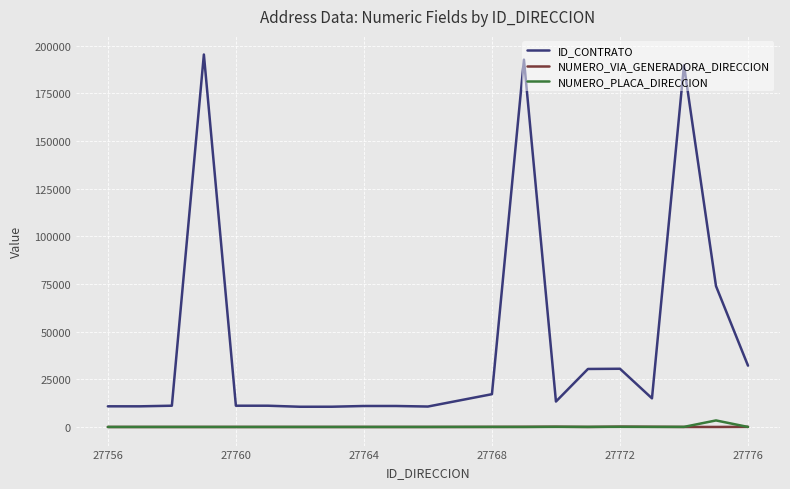

True or false: ID_CONTRATO and NUMERO_PLACA_DIRECCION cross at least once.

False